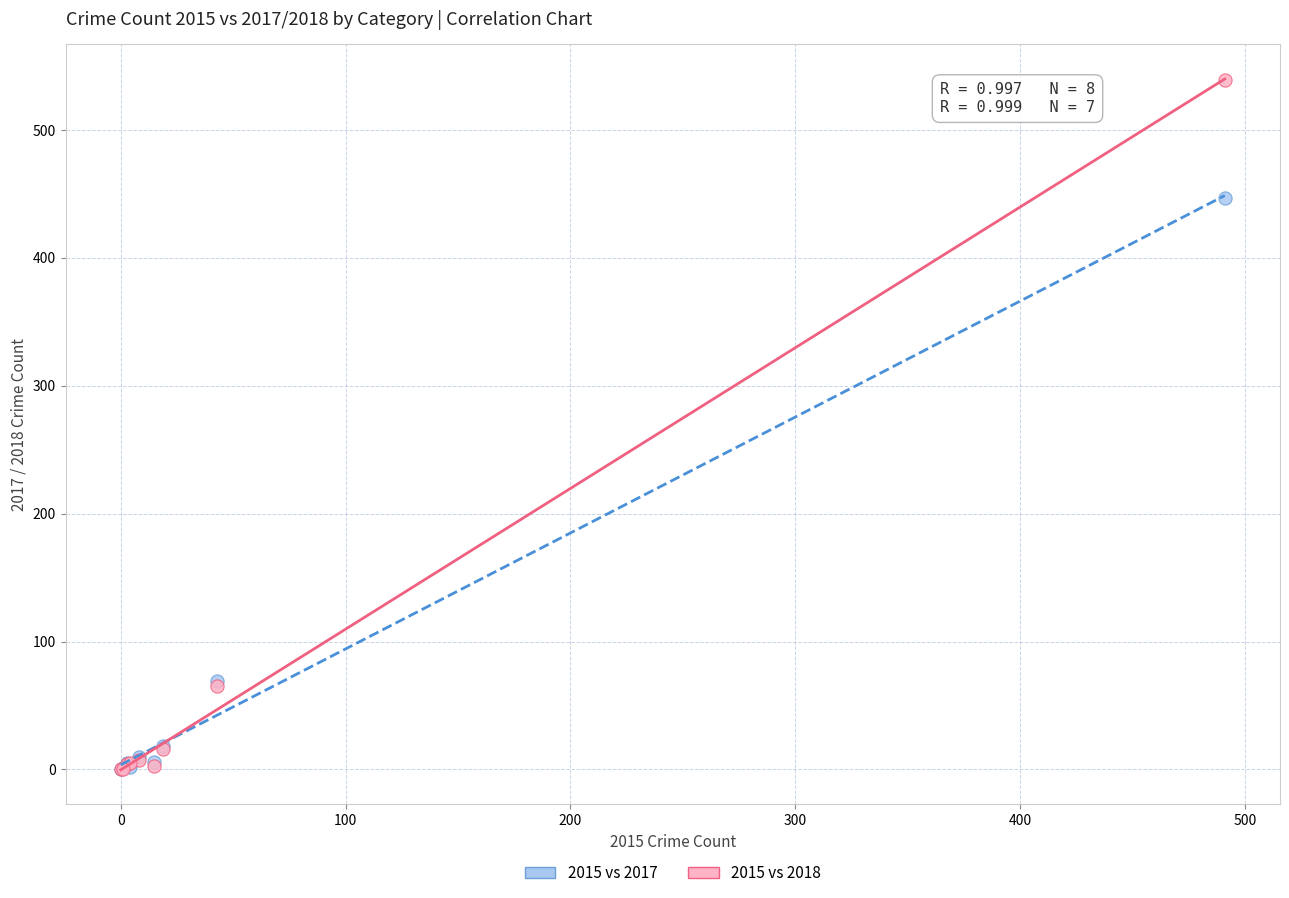

In the 2015 vs 2018 series, what Y value is closest to 269?

65